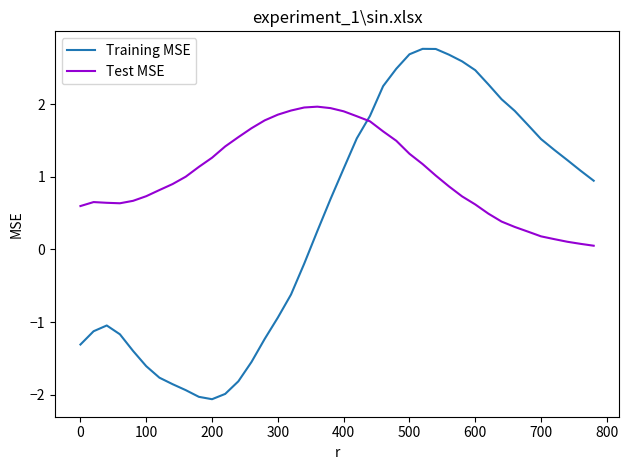

After their last crossing, which series has the higher values: Training MSE or Test MSE?

Training MSE